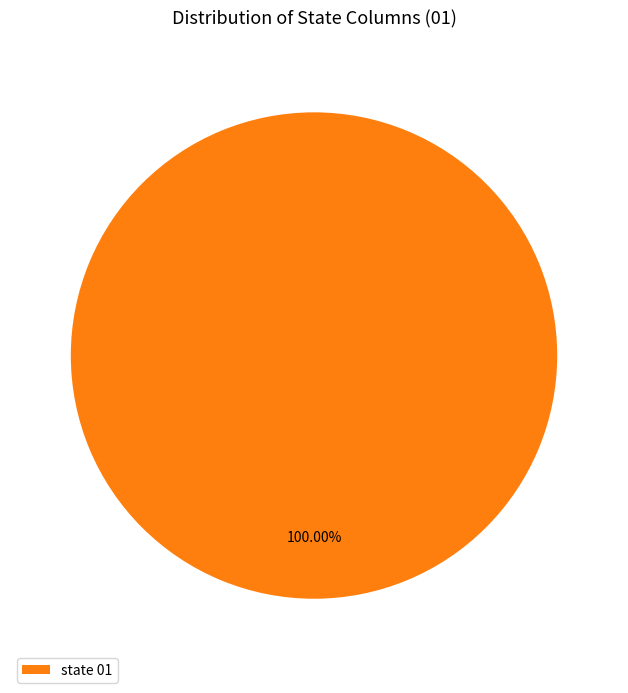

Rank the categories by value from highest to lowest.

state 01